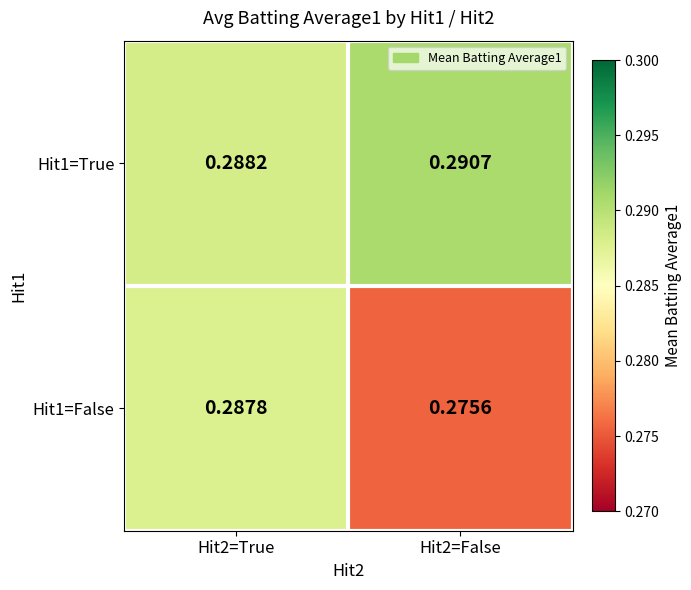

Is the value of Hit1=False at Hit2=True greater than the value of Hit1=True at Hit2=True?

No